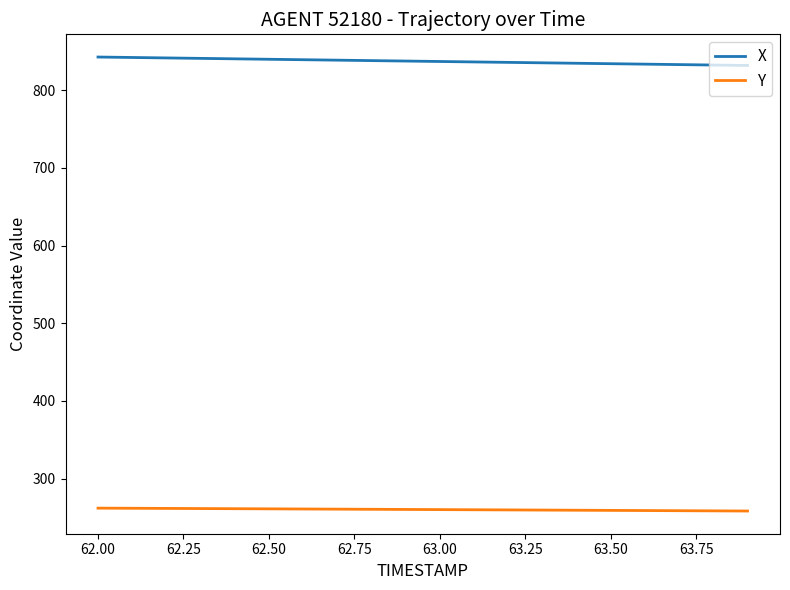

Which series has the largest total across all categories?

X